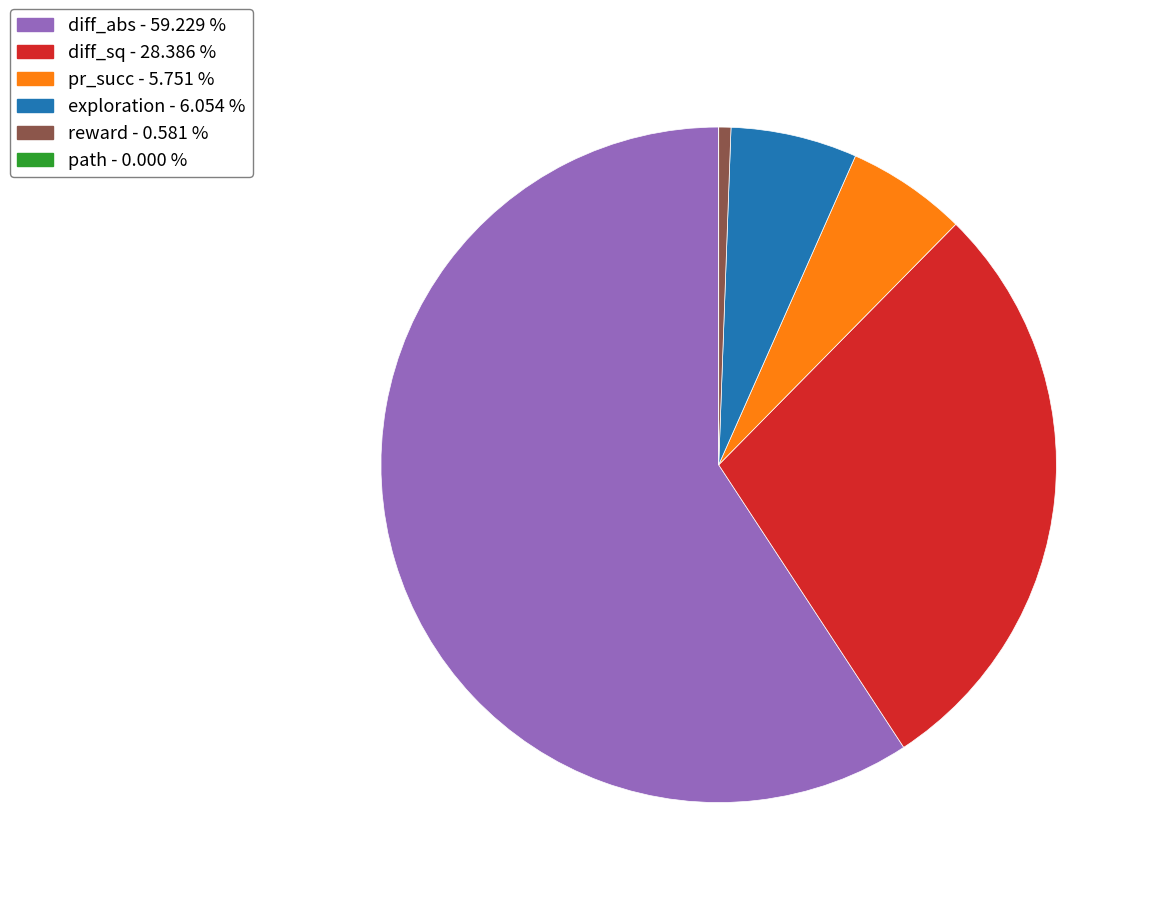

Combined, do diff_abs and pr_succ account for over 50%?

Yes